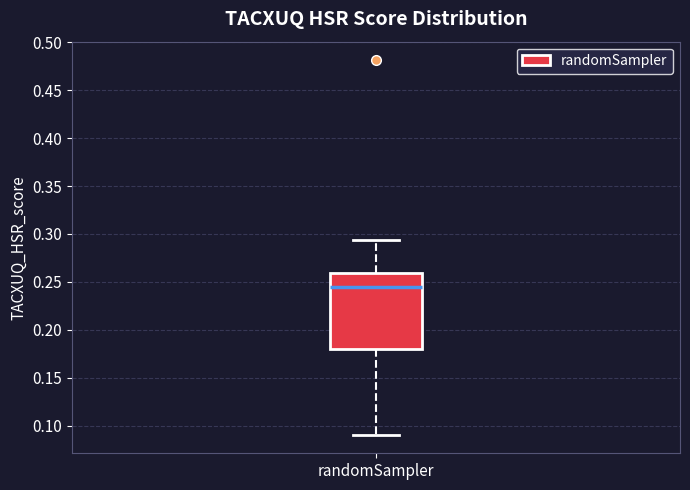

Where is the upper edge of the box for randomSampler on the y-axis? The values are not printed on the chart, so give them approximately, as read against the axis.

0.260